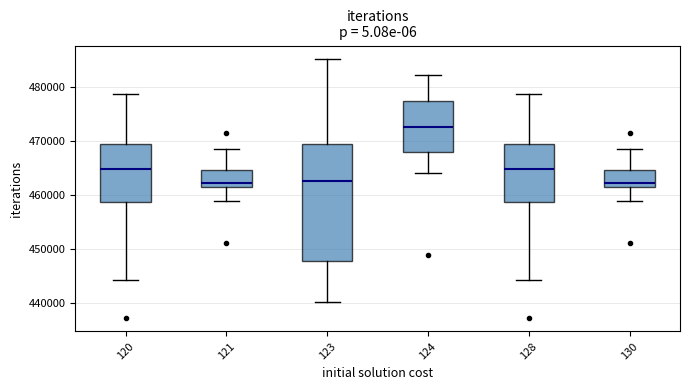

Reading left to right, transcribe this box plot: for each box, give where its median line is, the range the box spans, and where its two whiskers end, as read against the y-axis. The values are not printed on the chart, so give them approximately, as read against the axis.

120: median 465000, box 459000 to 470000, whiskers 444000 to 479000
121: median 462000 (just above the box's lower edge), box 462000 to 465000, whiskers 459000 to 469000
123: median 463000, box 448000 to 469000, whiskers 440000 to 485000
124: median 473000, box 468000 to 478000, whiskers 464000 to 482000
128: median 465000, box 459000 to 470000, whiskers 444000 to 479000
130: median 462000 (just above the box's lower edge), box 462000 to 465000, whiskers 459000 to 469000